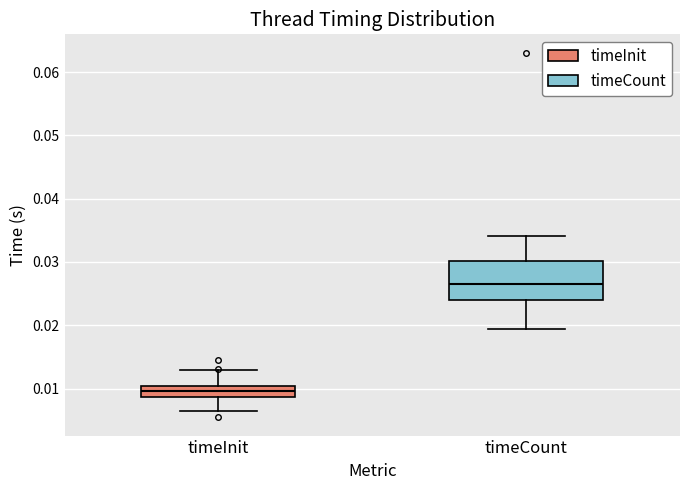

Which box has the highest median line?

timeCount